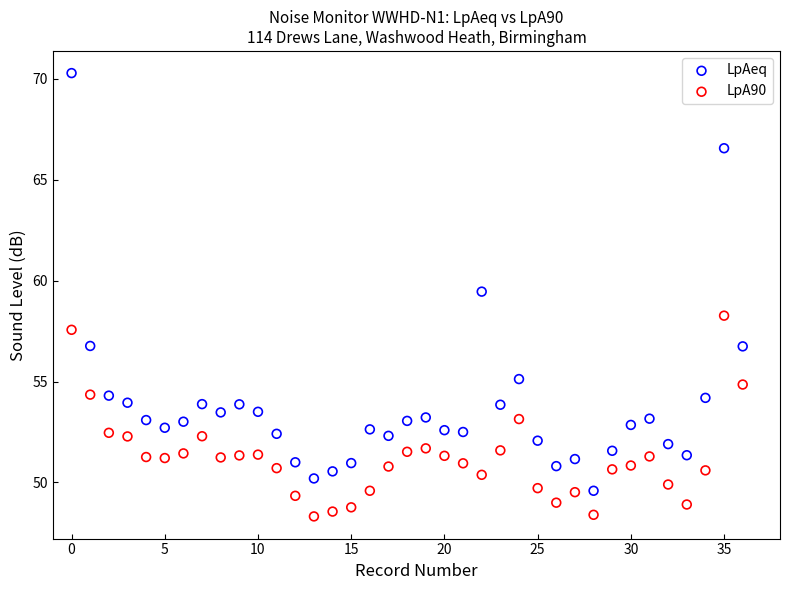

Which series contains the lowest Y value?

LpA90